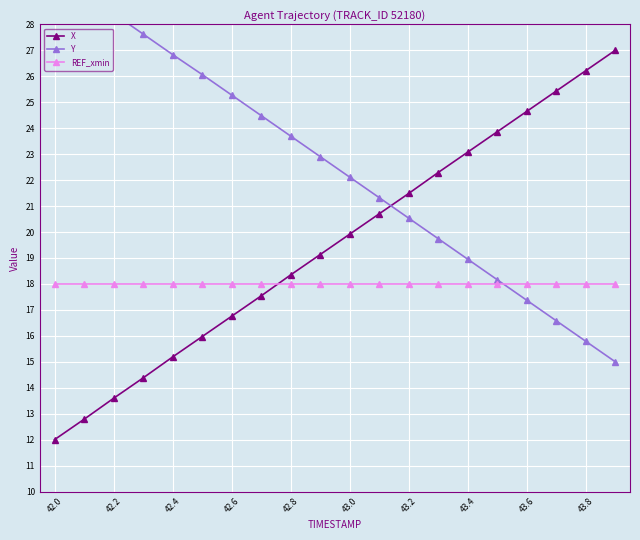

Which series ends up on top after the final intersection of X and REF_xmin?

X